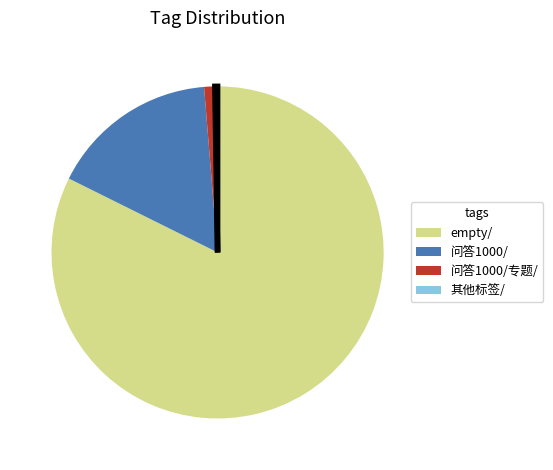

Is it true that empty/ is 76% of the pie?

False